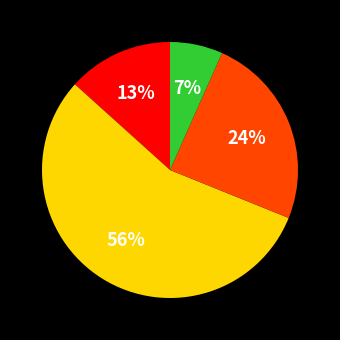

To the nearest percent, what is the difference between the largest and smallest slice percentages?

49%